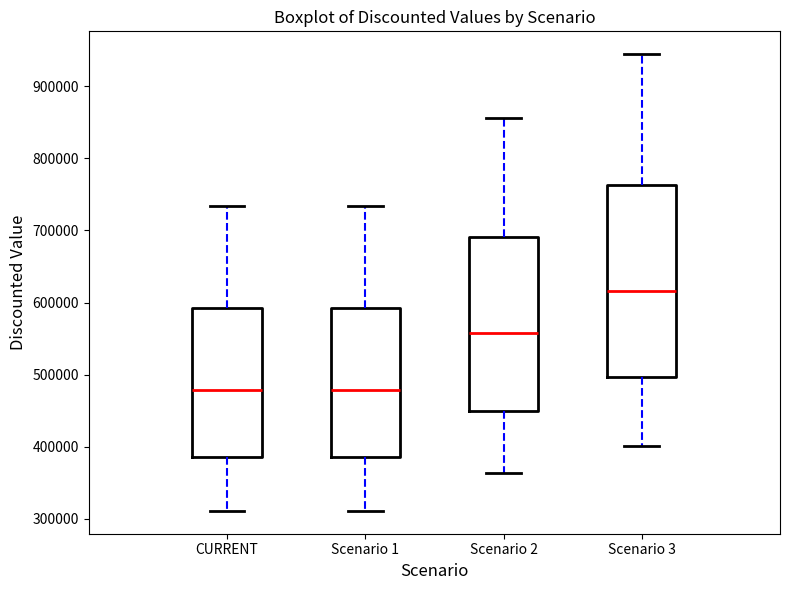

Which box is the tallest, from its lower edge to its upper edge?

Scenario 3